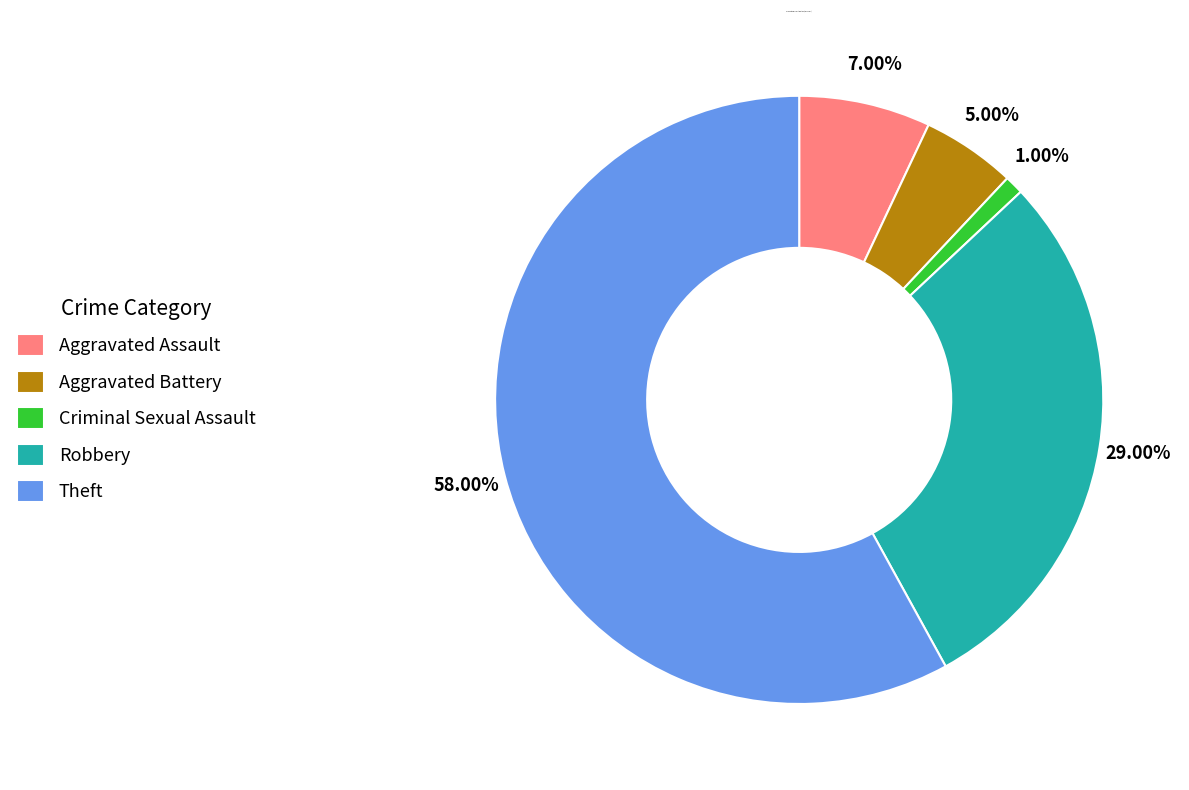

How many segments does this pie chart have?

5